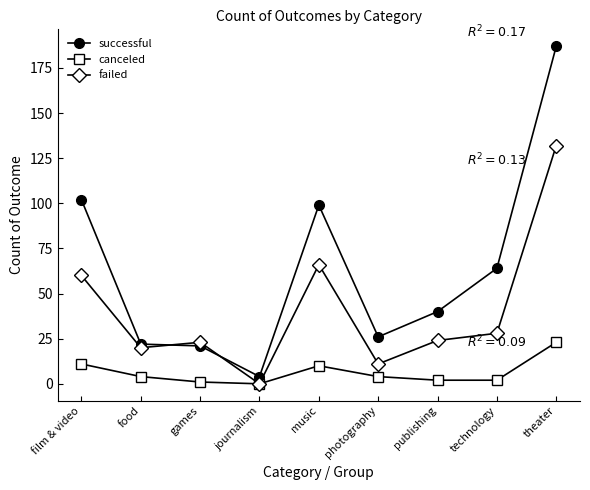

The value of failed at theater is 132. True or false?

True